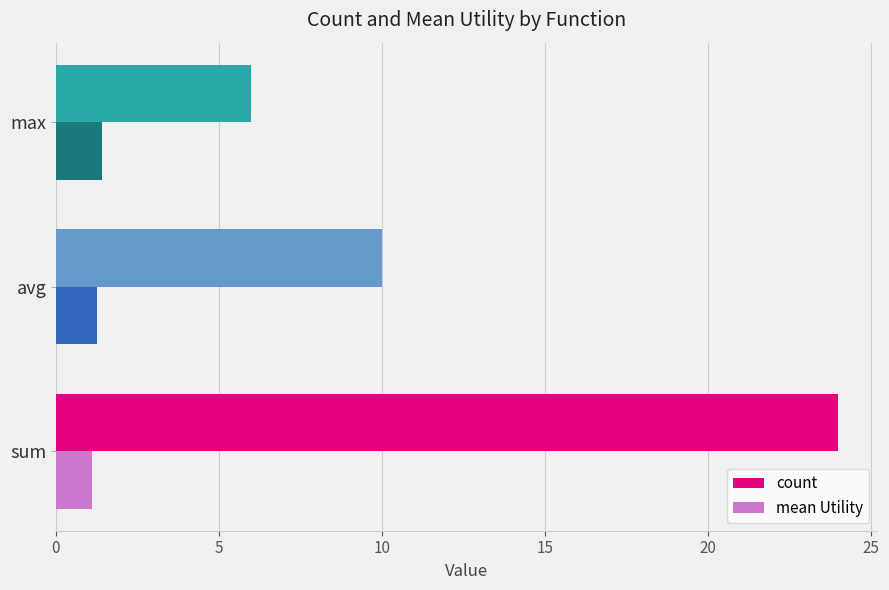

What is the highest value of the mean Utility series?

1.4